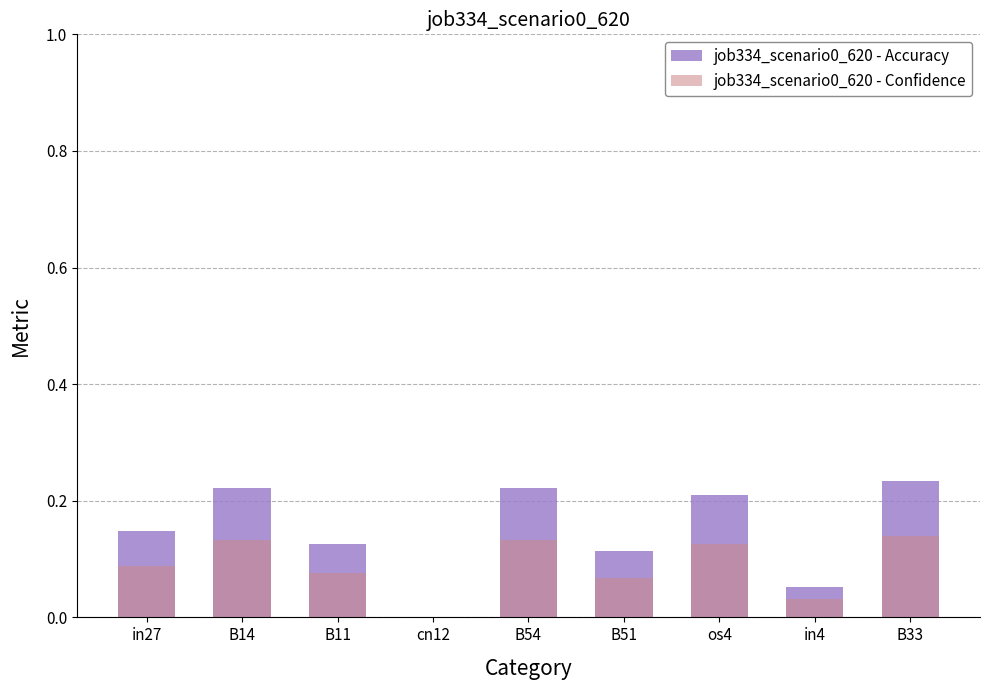

Is the value of job334_scenario0_620 - Accuracy at B33 greater than the value of job334_scenario0_620 - Confidence at in27?

Yes